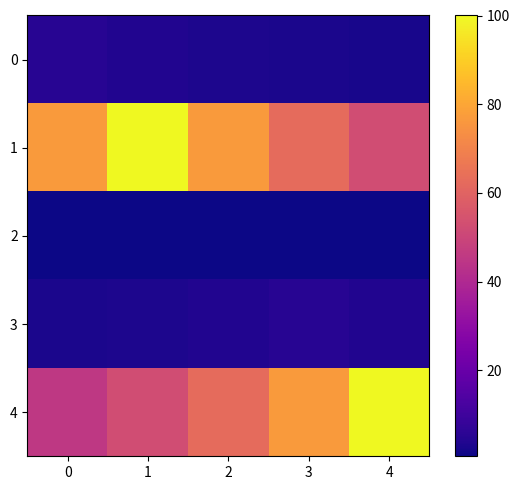

At how many categories does at least one series exceed 16?

5